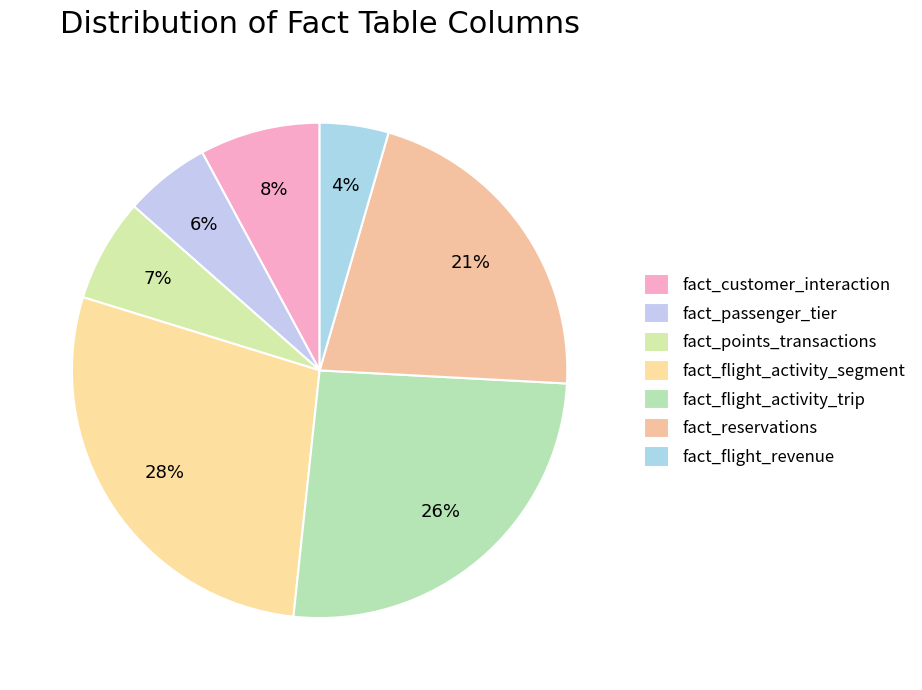

Is it true that fact_flight_activity_trip is 26% of the pie?

True